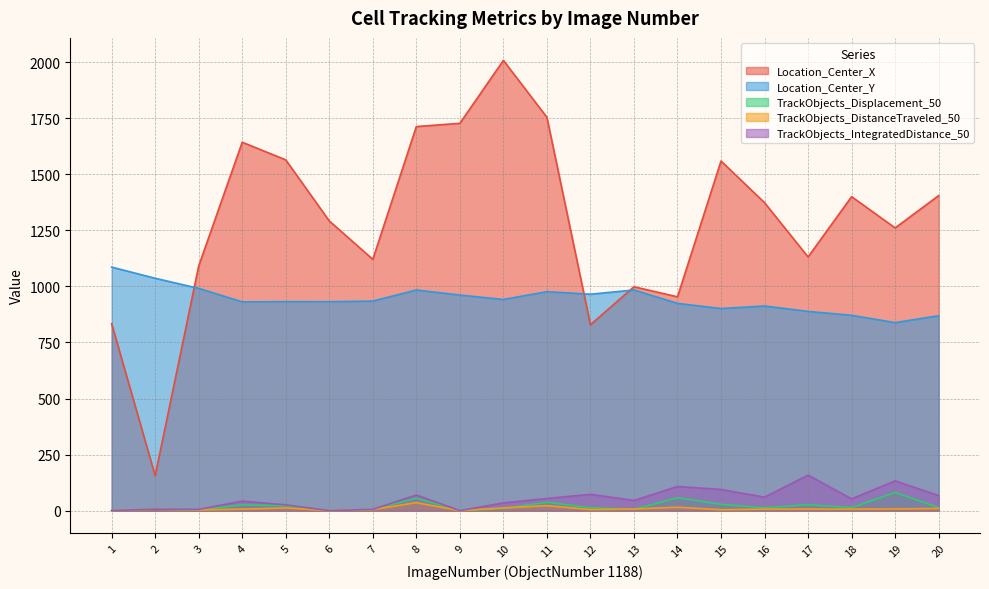

What is the difference between the second highest and second lowest values in the TrackObjects_Displacement_50 series?

57.7